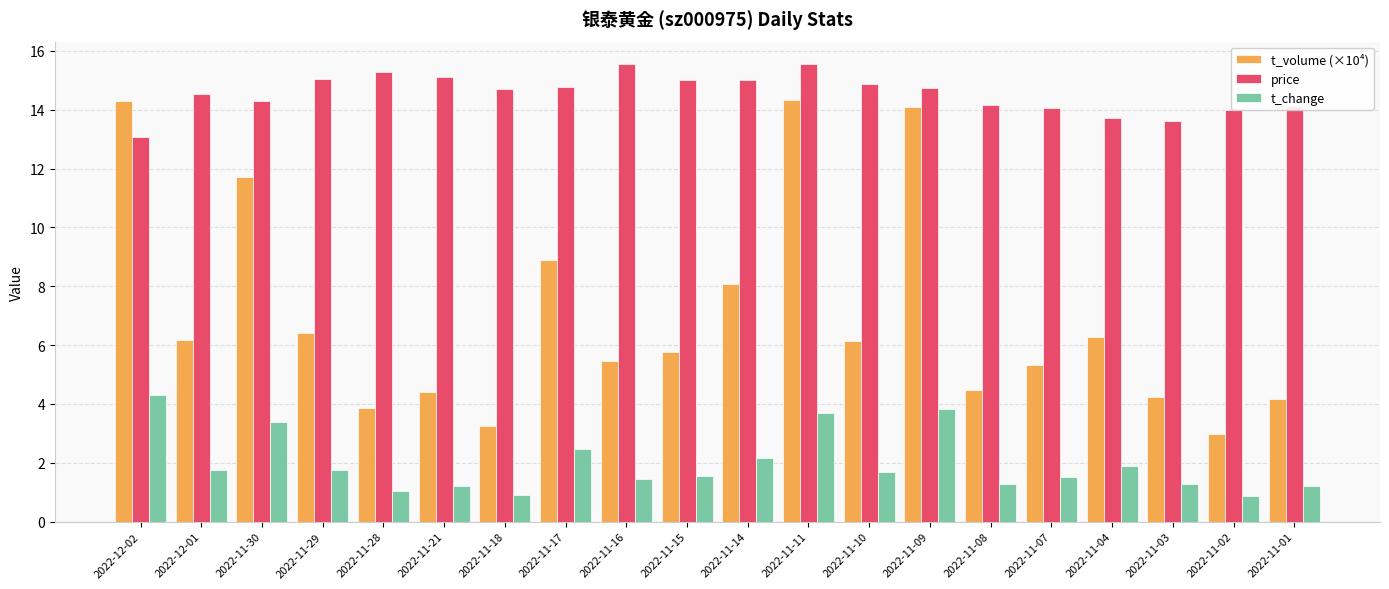

At which label does t_volume (×10⁴) first exceed 6?

2022-12-02